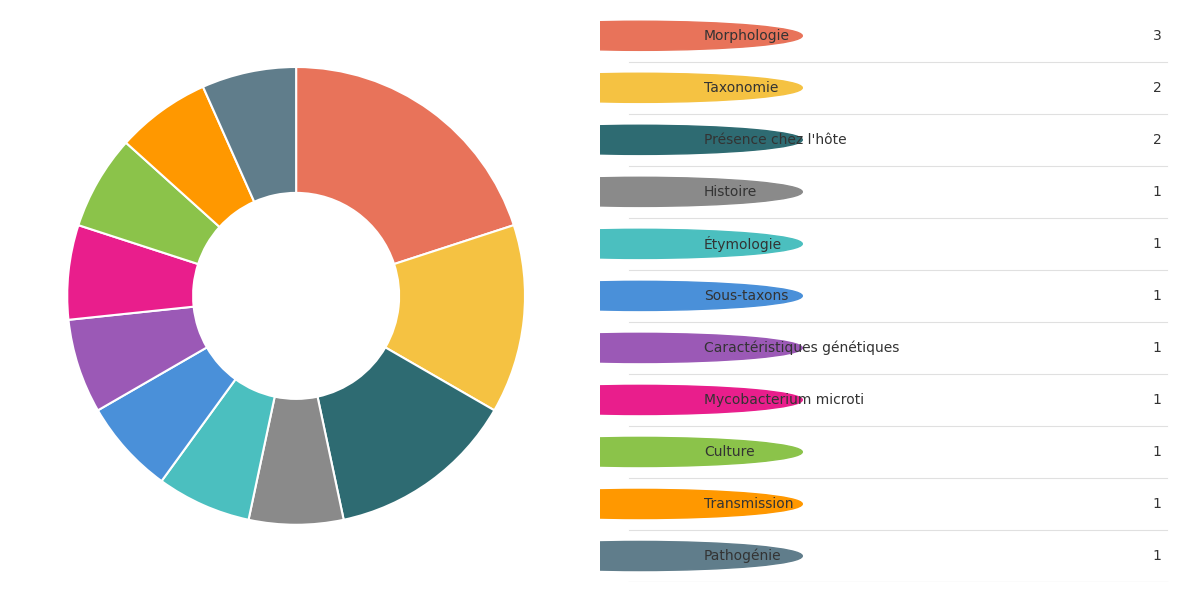

Does any single category account for the majority?

No